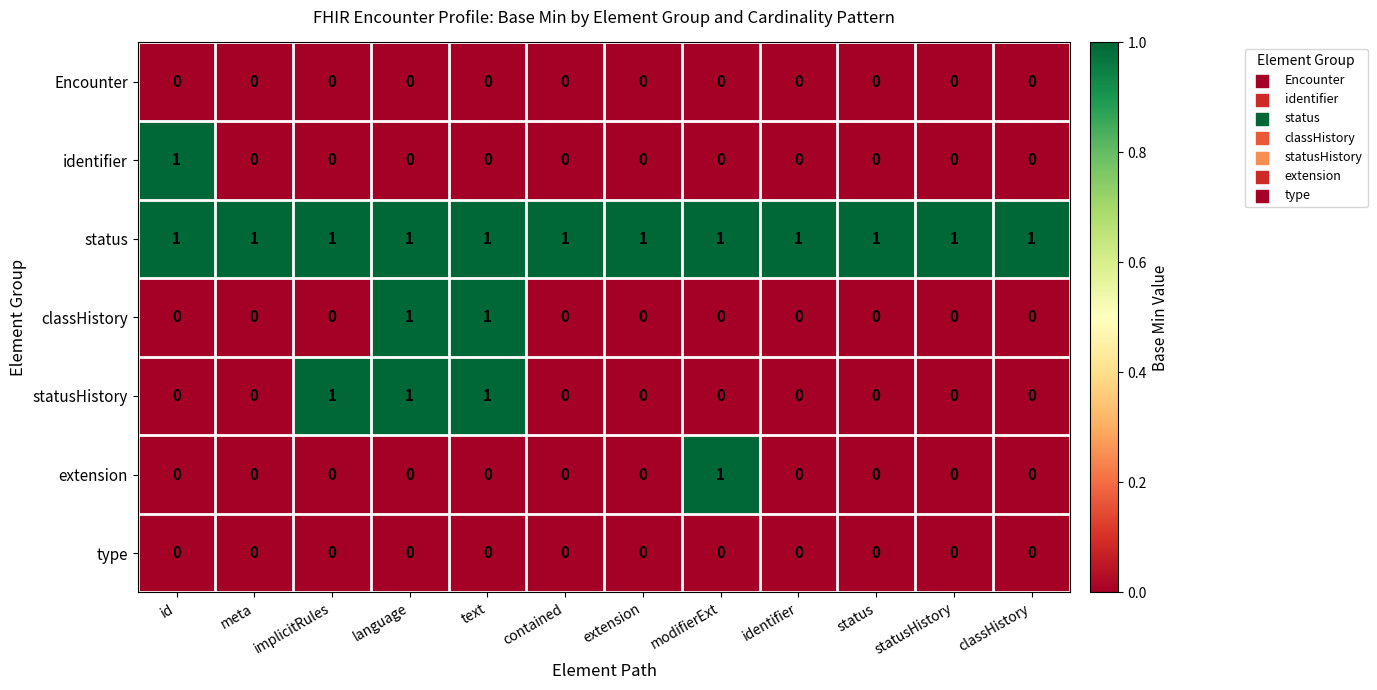

True or false: statusHistory has a value of 0 at status.

True